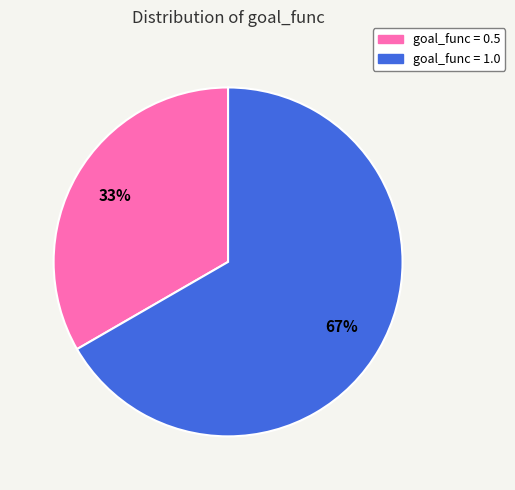

Rank the categories by value from highest to lowest.

goal_func = 1.0, goal_func = 0.5